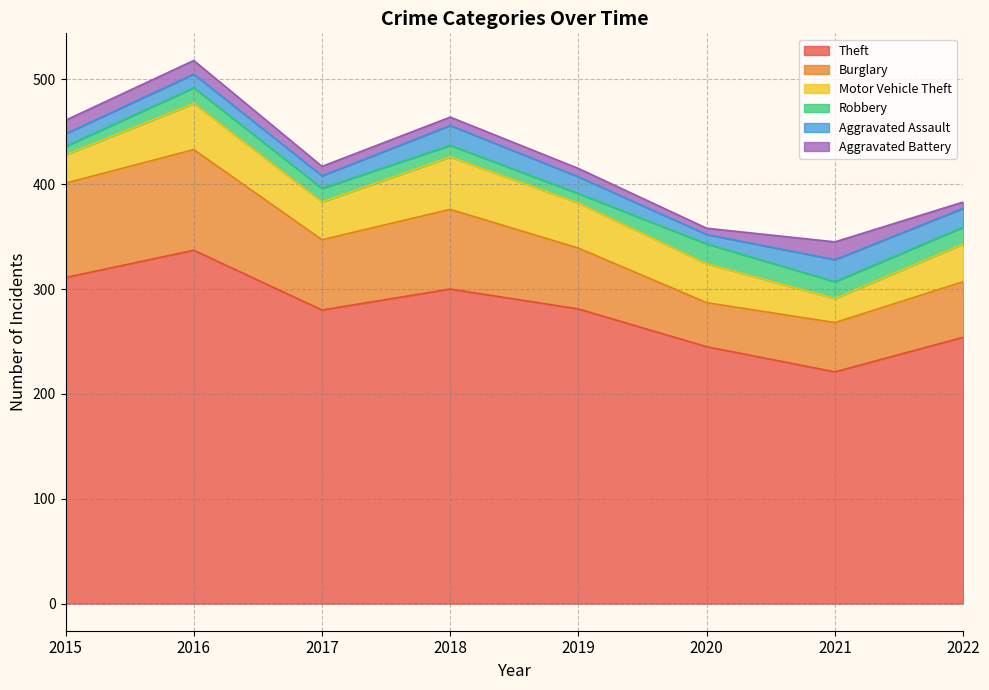

What is the total value across all series at 2017?

417